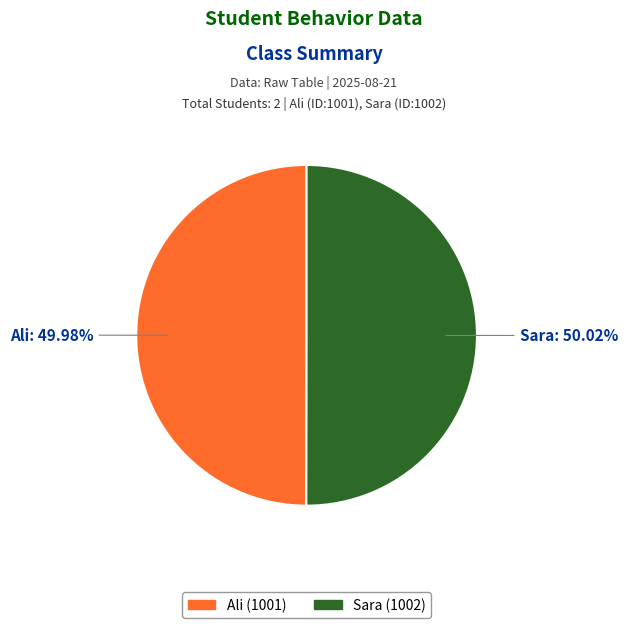

Is it true that Ali is 58% of the pie?

False